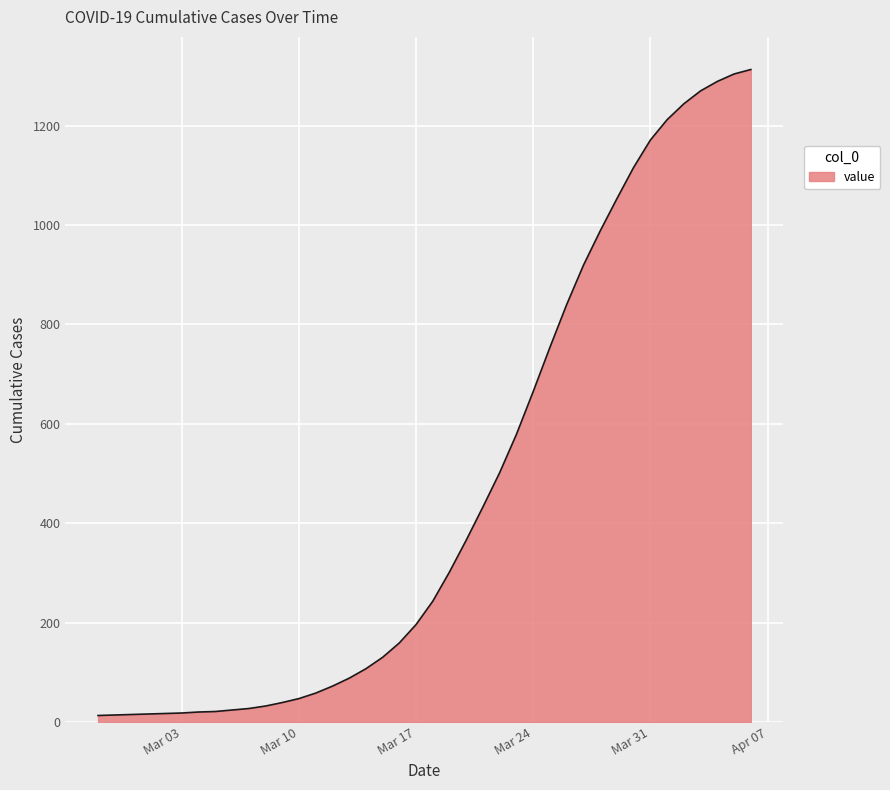

What is the sum of all values?

18676